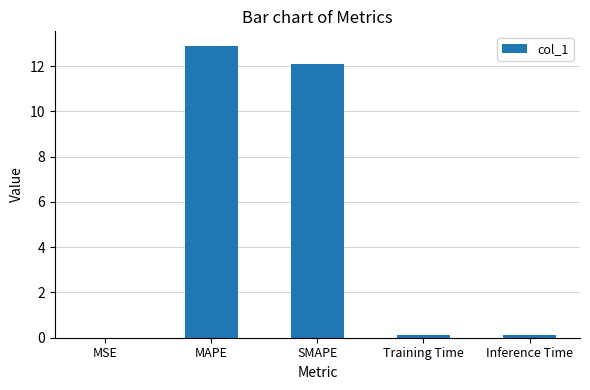

Which label corresponds to the largest value in the chart?

MAPE